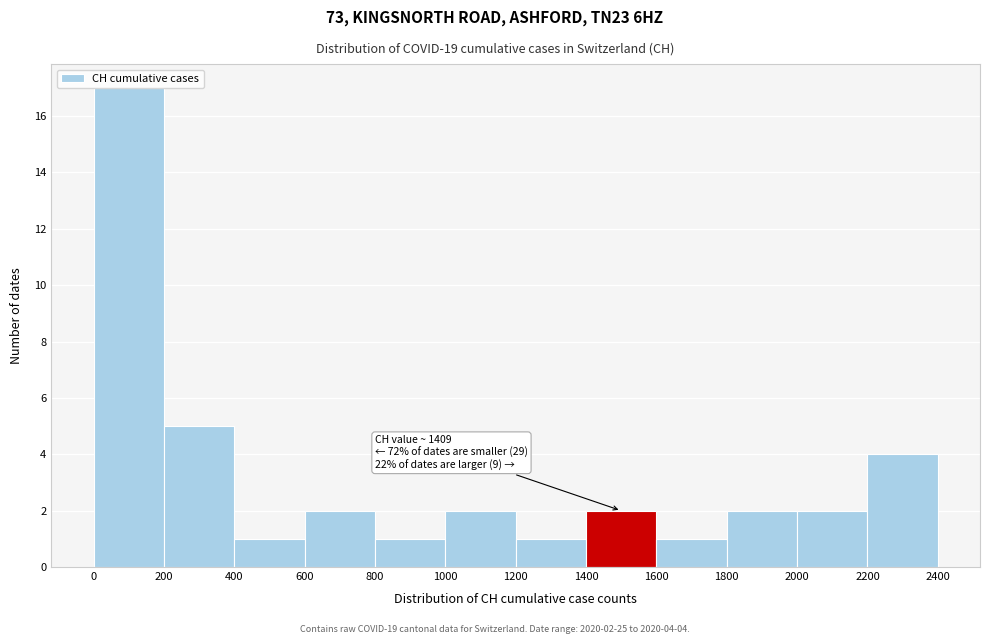

Which range on the x-axis has the tallest bar?

0 to 200